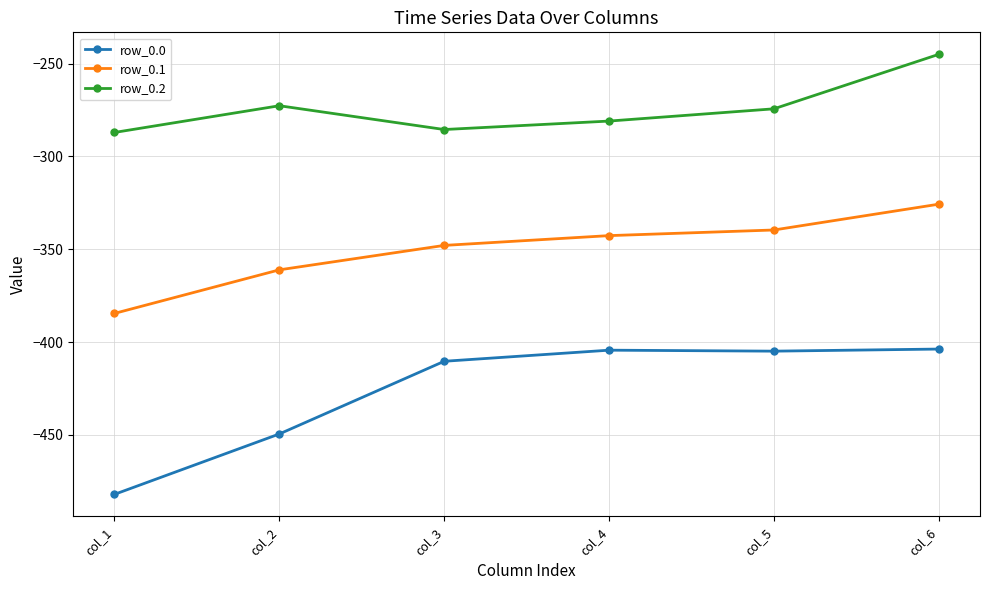

True or false: row_0.1 and row_0.0 cross at least once.

False